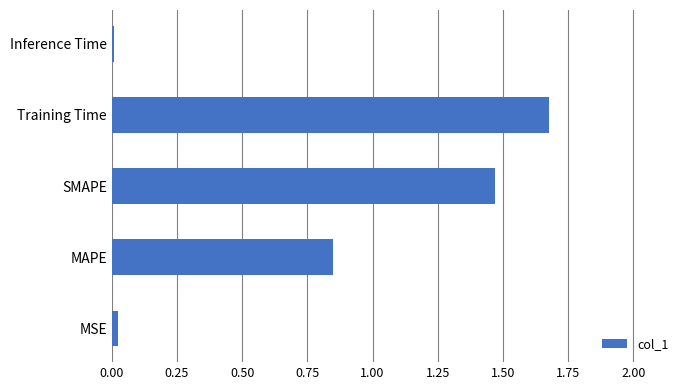

True or false: the data shows 0.8 at Training Time.

False